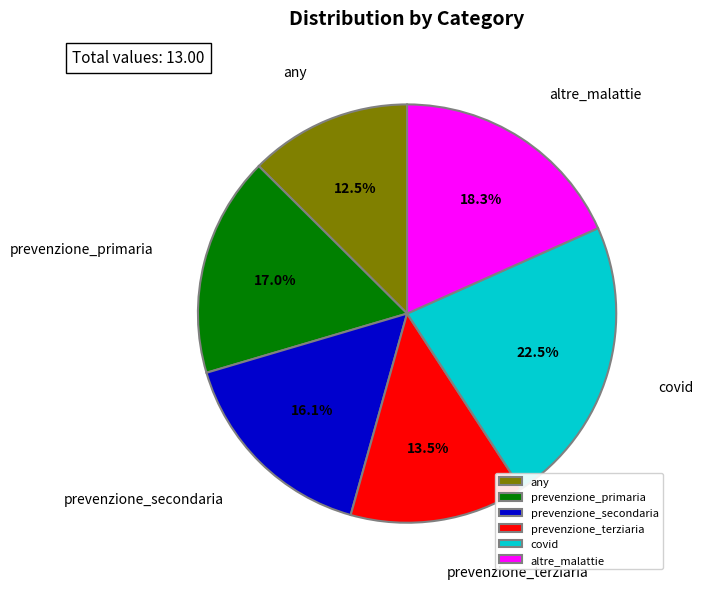

To the nearest percent, what is the combined percentage of prevenzione_terziaria and prevenzione_secondaria?

30%